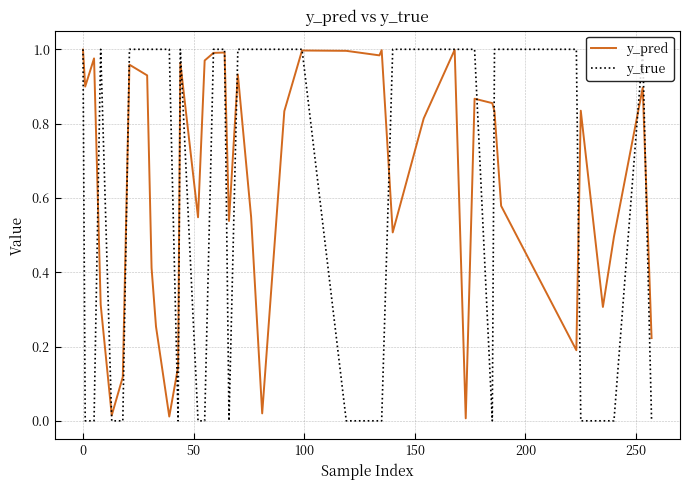

At how many categories does at least one series exceed 0?

40